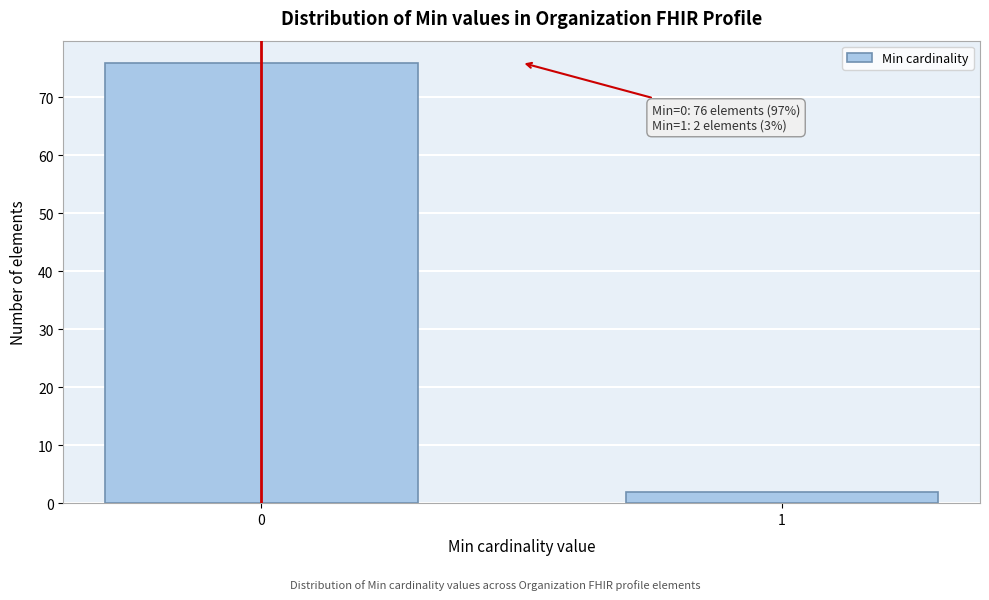

Reading left to right, extract all data points from this chart.

76	2